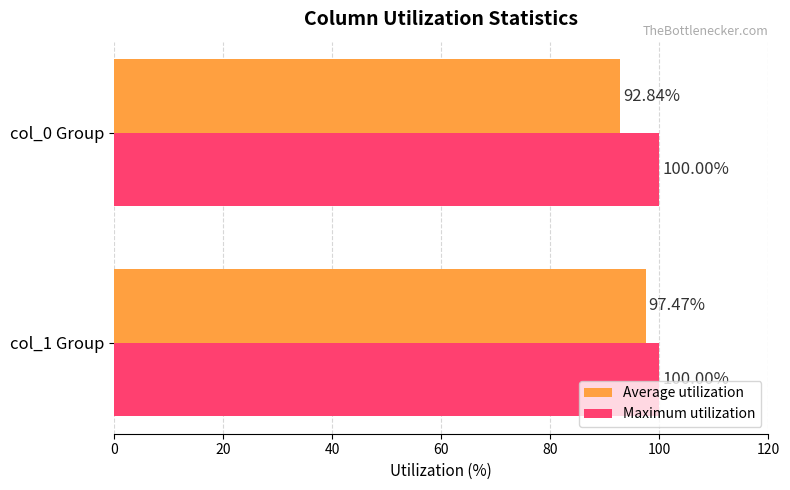

Which series has the largest range (max minus min)?

Average utilization